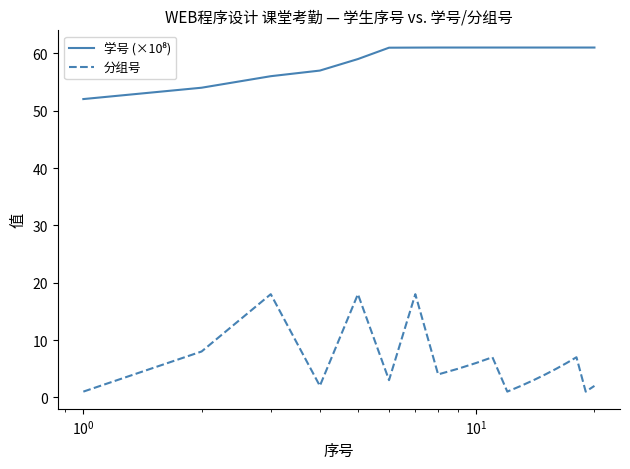

What is the difference between the maximum and minimum values in the 分组号 series?

17.0